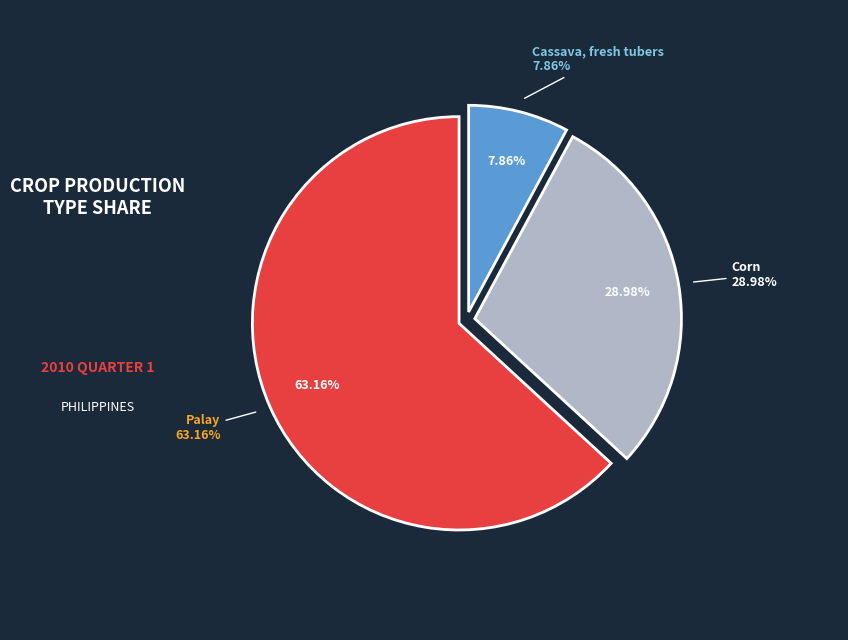

Count the number of slices in the pie.

3